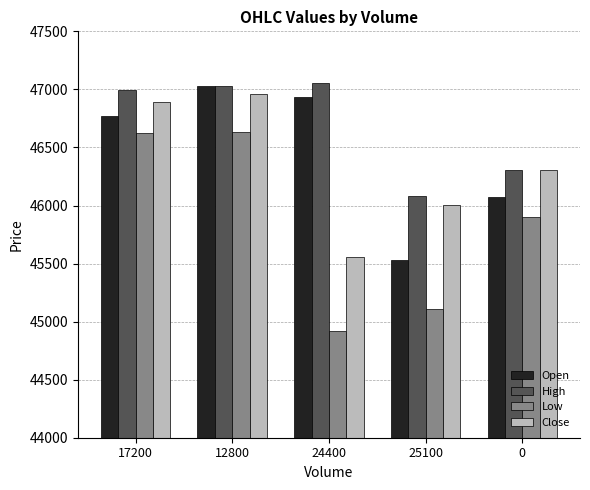

True or false: Open has a value of 45529.6 at 25100.

True